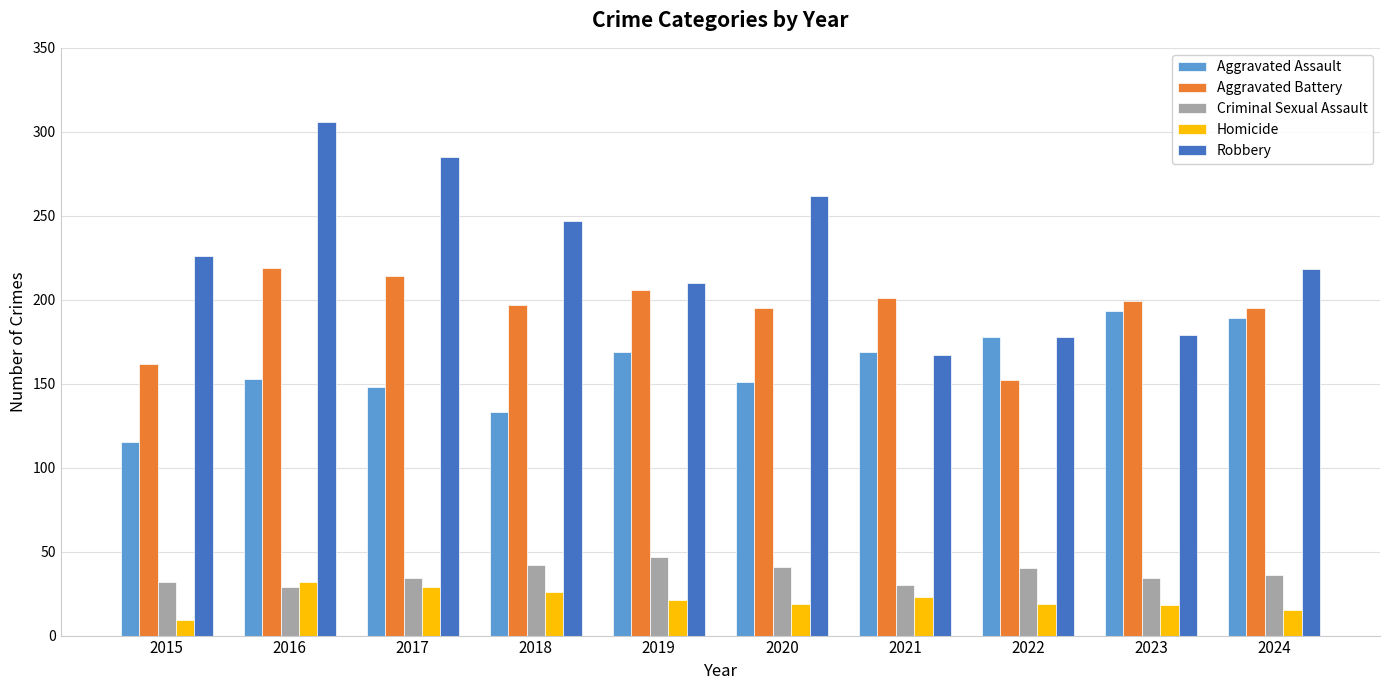

How many values in the Aggravated Battery series are below 199?

5